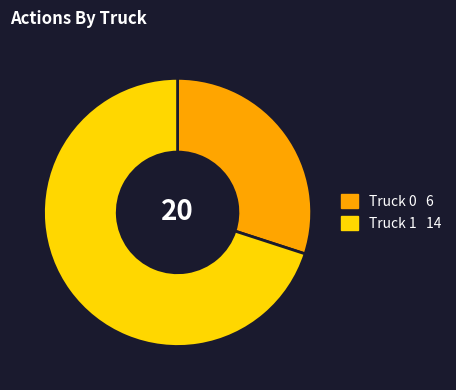

Does Truck 1 account for over 50% of the chart?

Yes